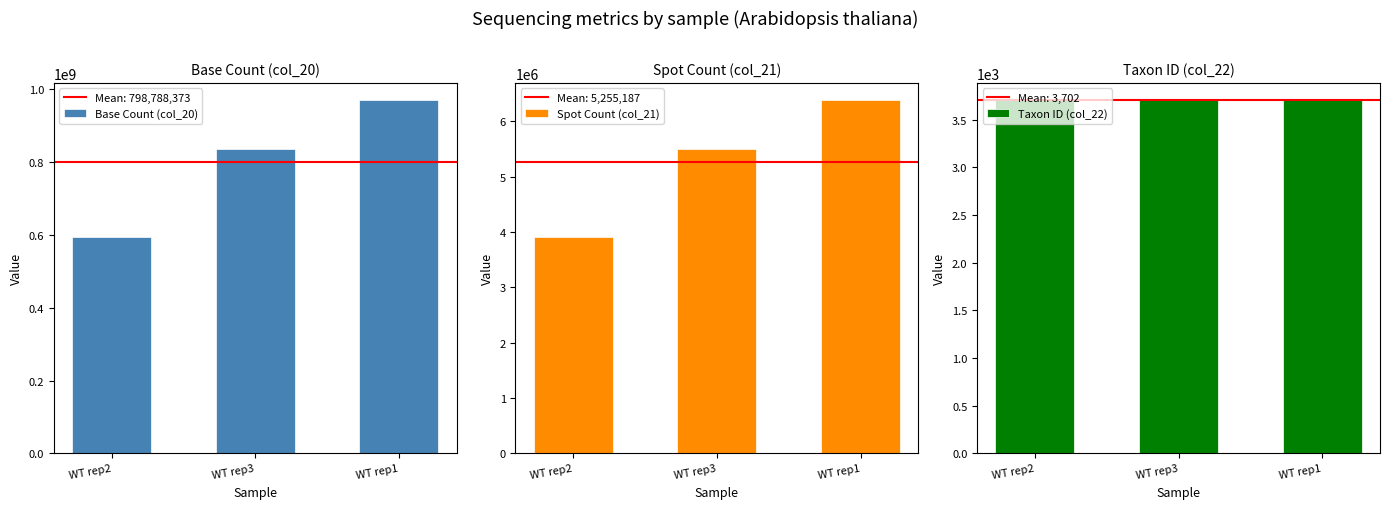

Is the value of Base Count (col_20) at WT rep1 greater than the value of Spot Count (col_21) at WT rep1?

Yes